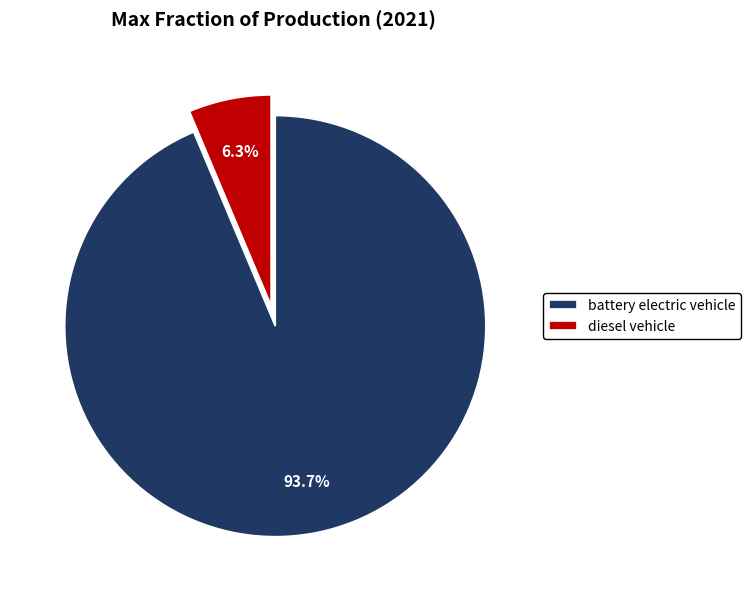

To the nearest percent, what is the average slice percentage?

50%